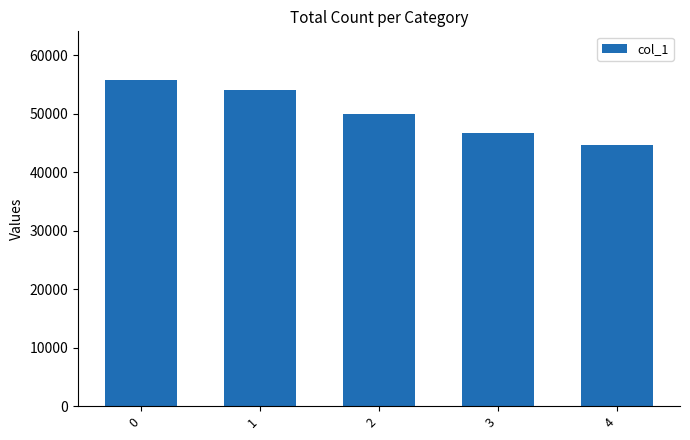

What is the sum of the values at 2 and 1?

104010